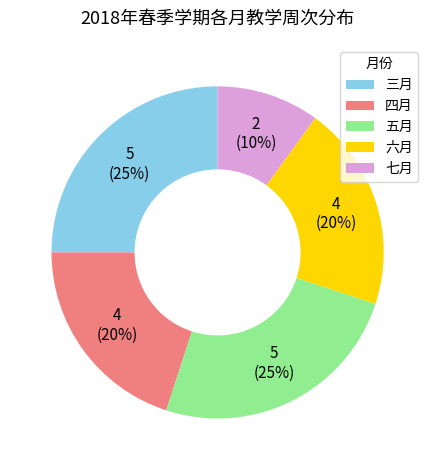

Does 六月 represent more than half of the total?

No